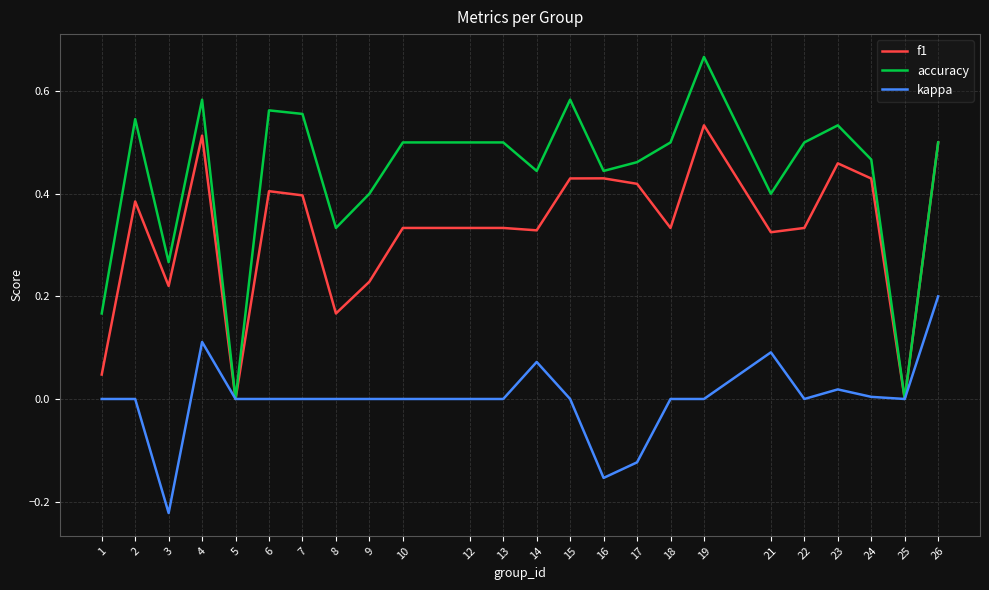

Rank the series by their maximum value, from lowest to highest.

kappa, f1, accuracy